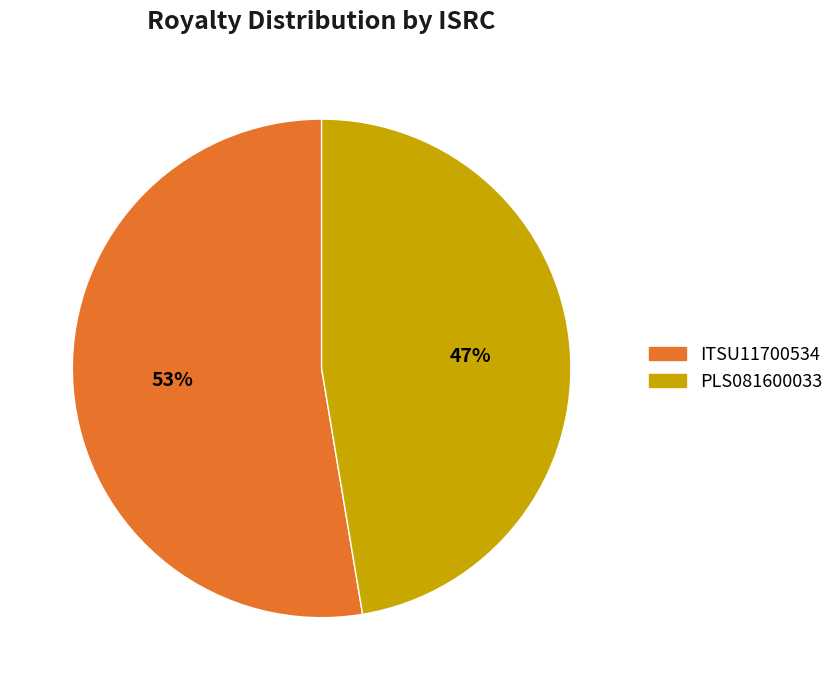

Is PLS081600033 the majority of the pie?

No